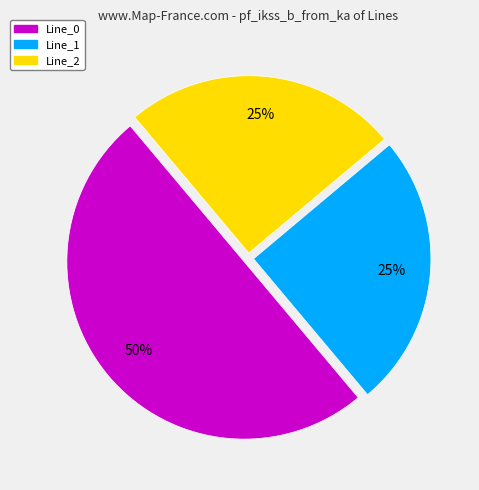

Which slice is the largest?

Line_0